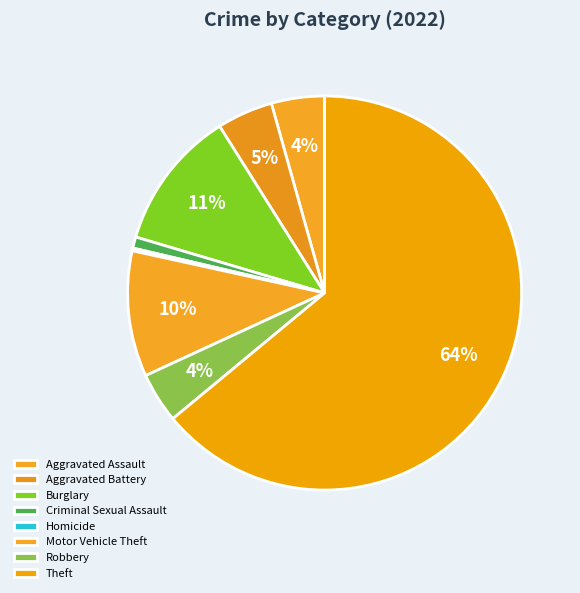

To the nearest percent, what portion does Aggravated Assault represent?

4%